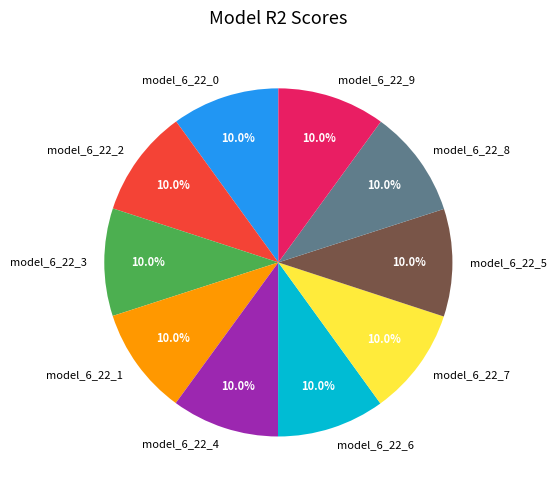

Does any single category account for the majority?

No